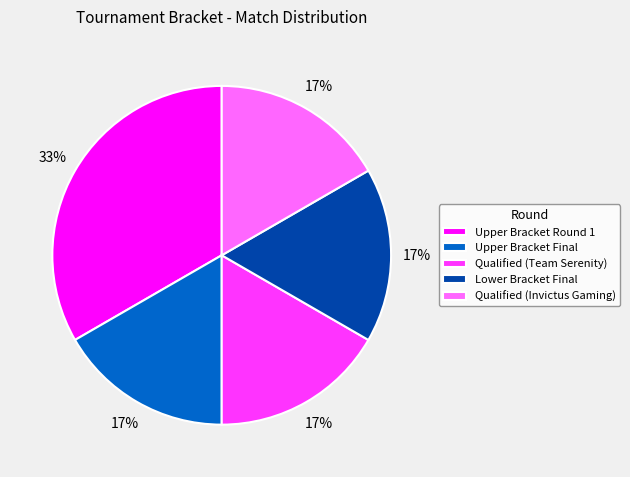

To the nearest percent, what is the average slice percentage?

20%